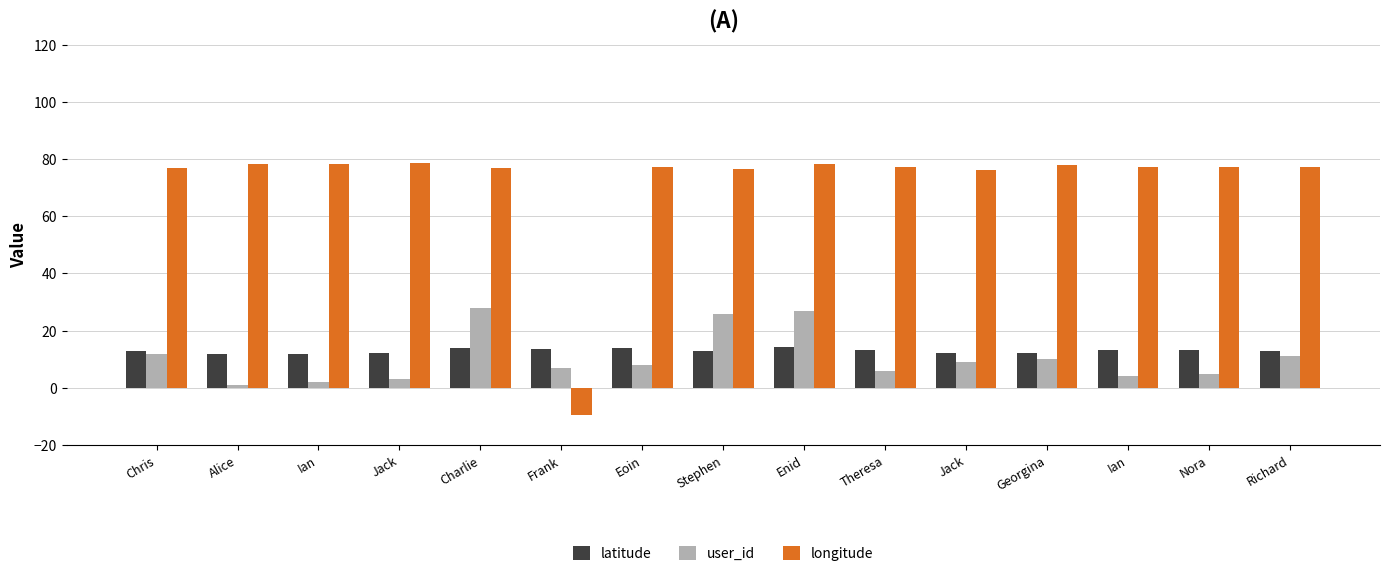

At which label is latitude closest to 13?

Richard